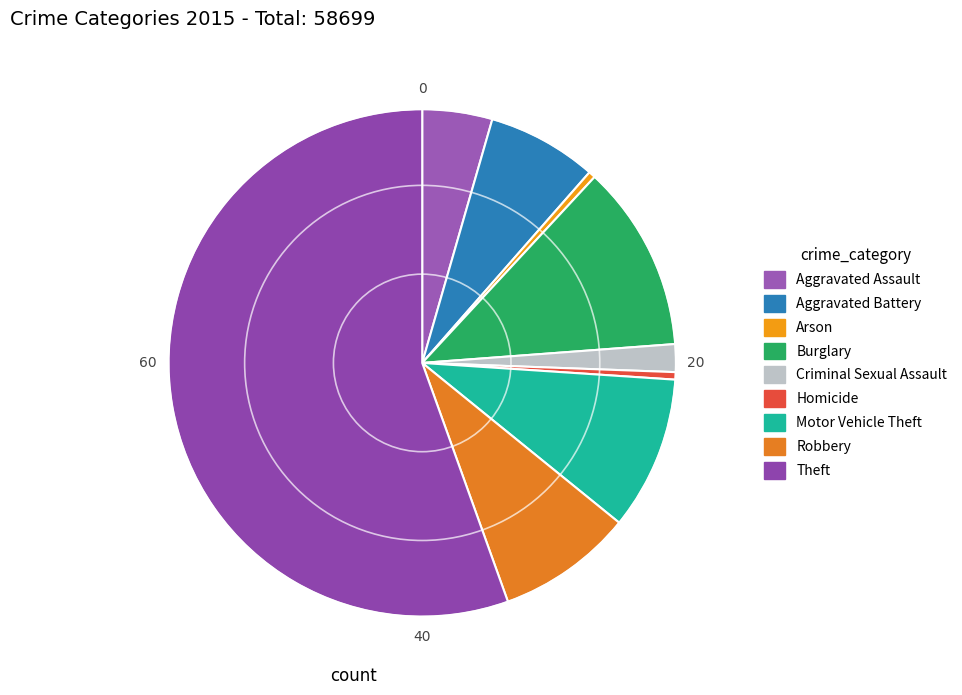

To the nearest percent, what is the average slice percentage?

11%